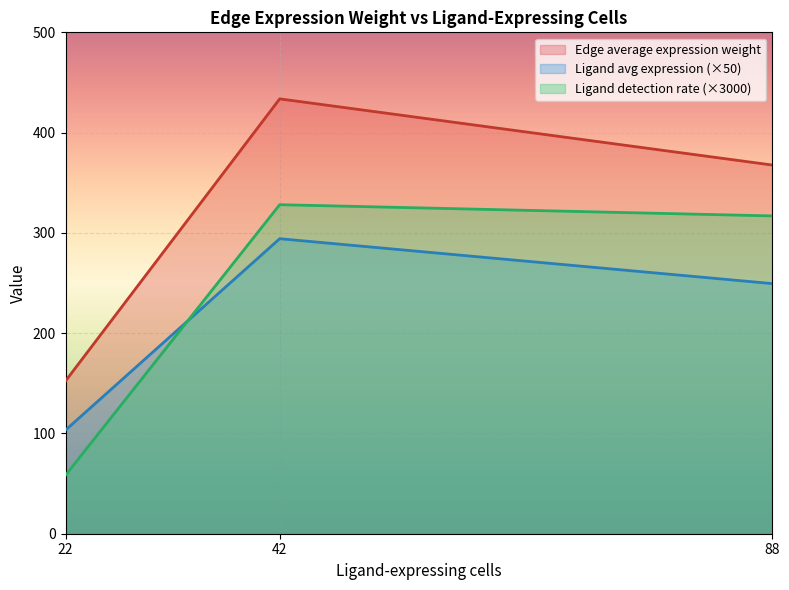

At which category is the sum across all series the highest?

42